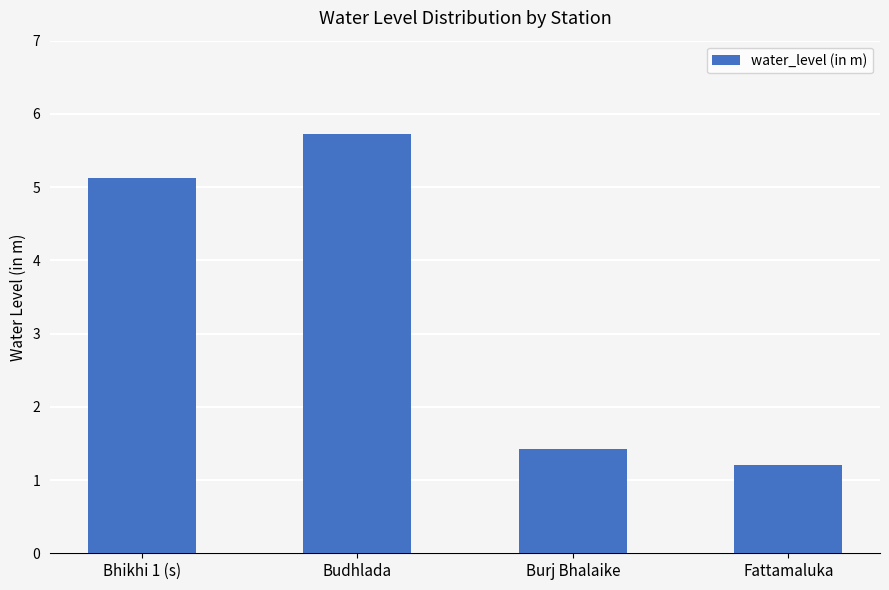

Which category has the lowest value across all series?

Fattamaluka